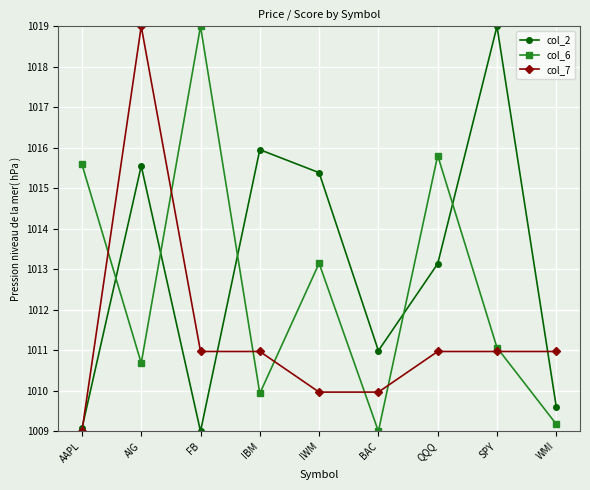

True or false: col_6 has more than 2 interior local peaks.

True